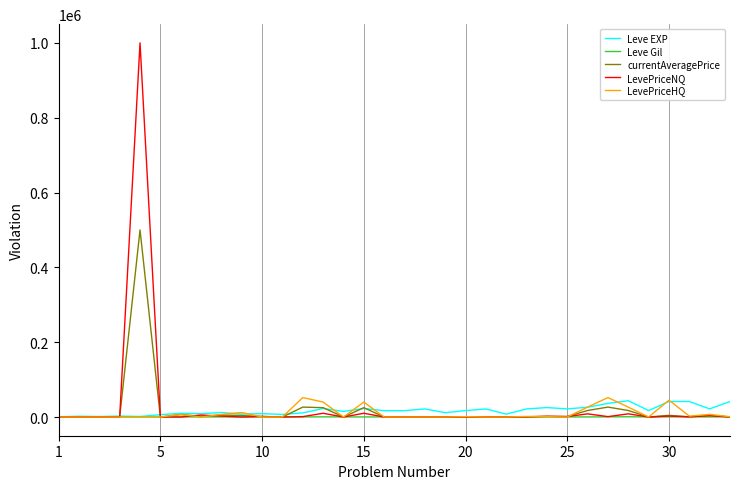

Which series has the largest total across all categories?

LevePriceNQ